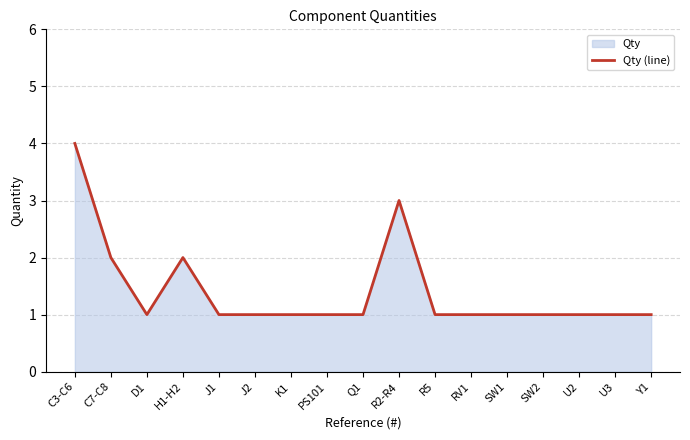

The chart shows a value of 2 at J2. True or false?

False